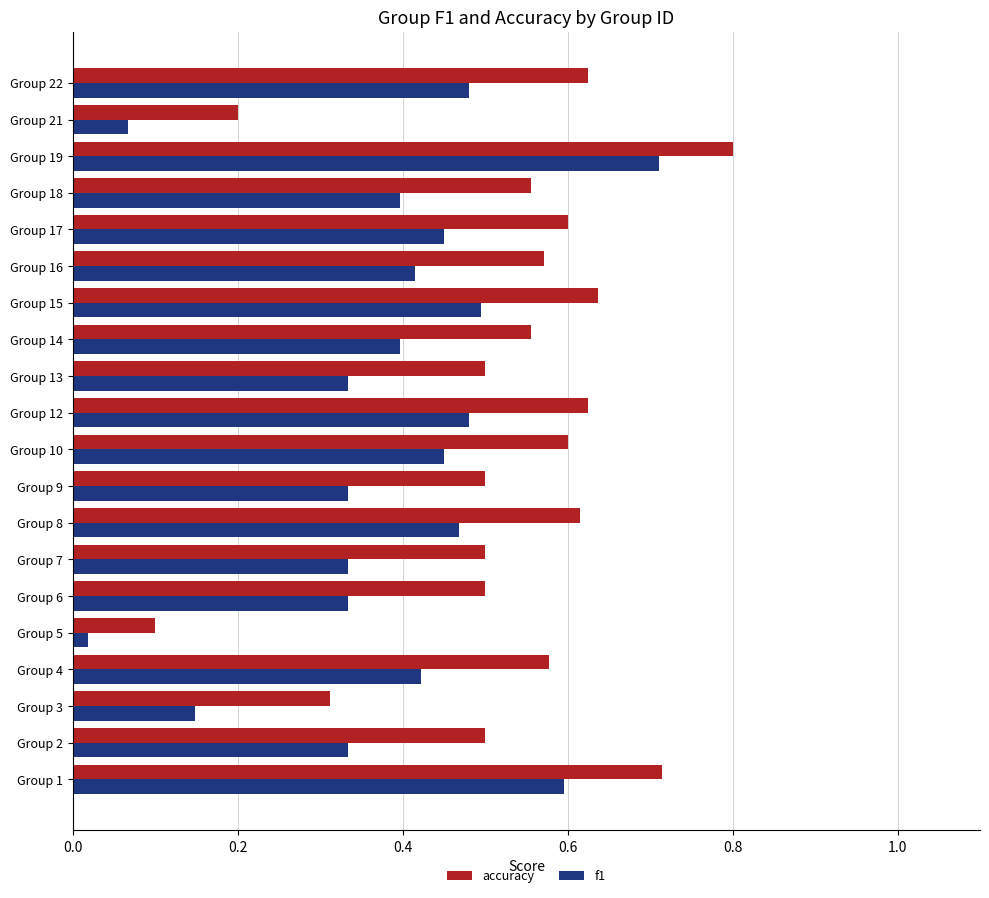

Which series has the widest spread of values?

accuracy